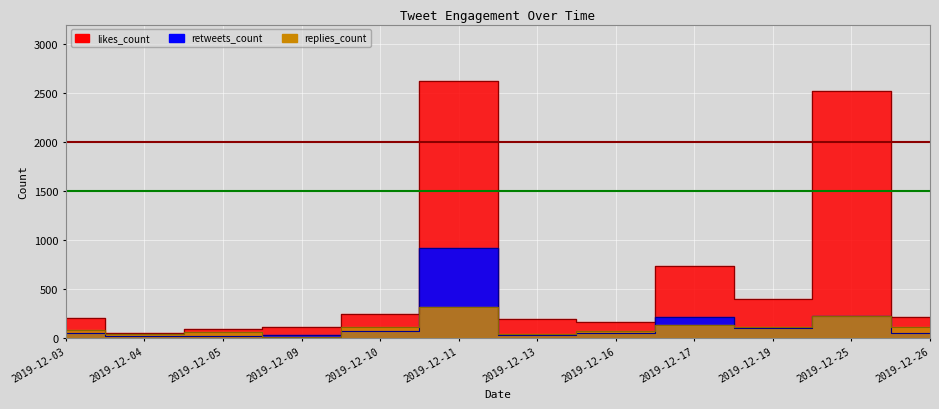

List the labels in order of replies_count value, largest first.

2019-12-11, 2019-12-25, 2019-12-17, 2019-12-10, 2019-12-19, 2019-12-26, 2019-12-03, 2019-12-16, 2019-12-05, 2019-12-04, 2019-12-13, 2019-12-09